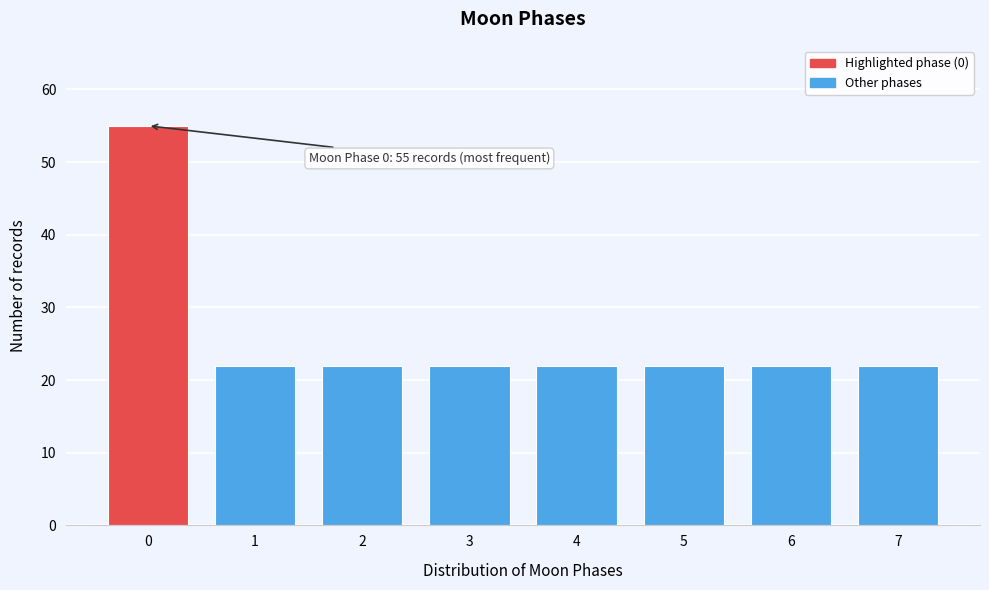

Reading left to right, transcribe all the data shown in this chart.

0=55	1=22	2=22	3=22	4=22	5=22	6=22	7=22